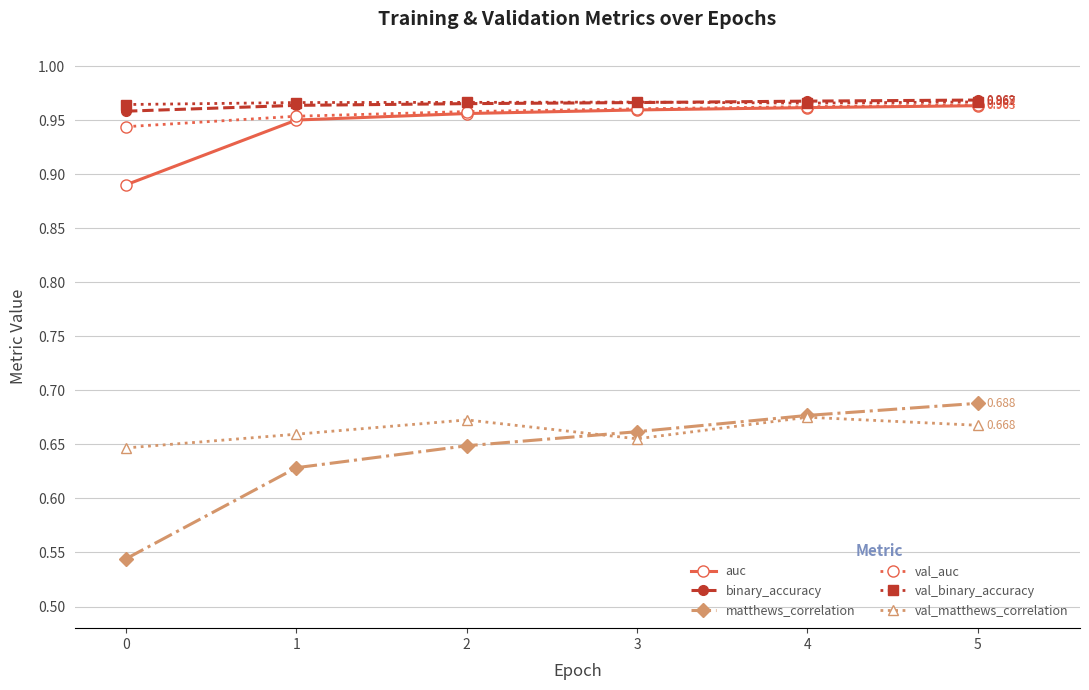

Is the value of val_binary_accuracy at 4 greater than the value of val_matthews_correlation at 3?

Yes